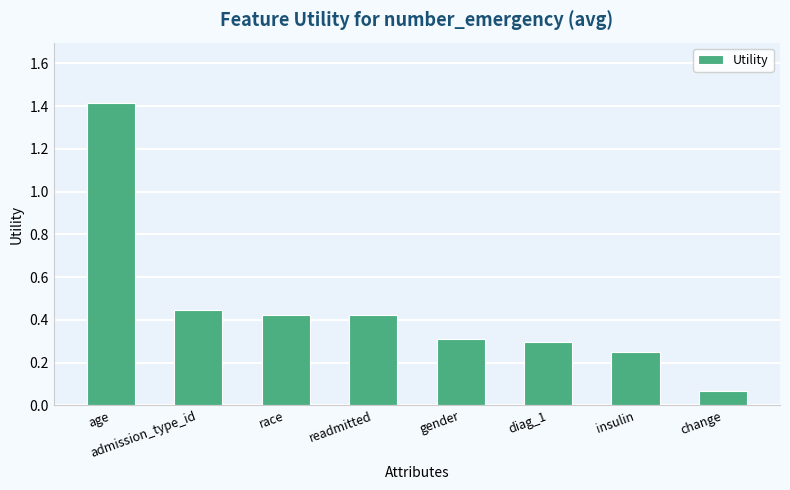

What is the approximate value at age?

1.4